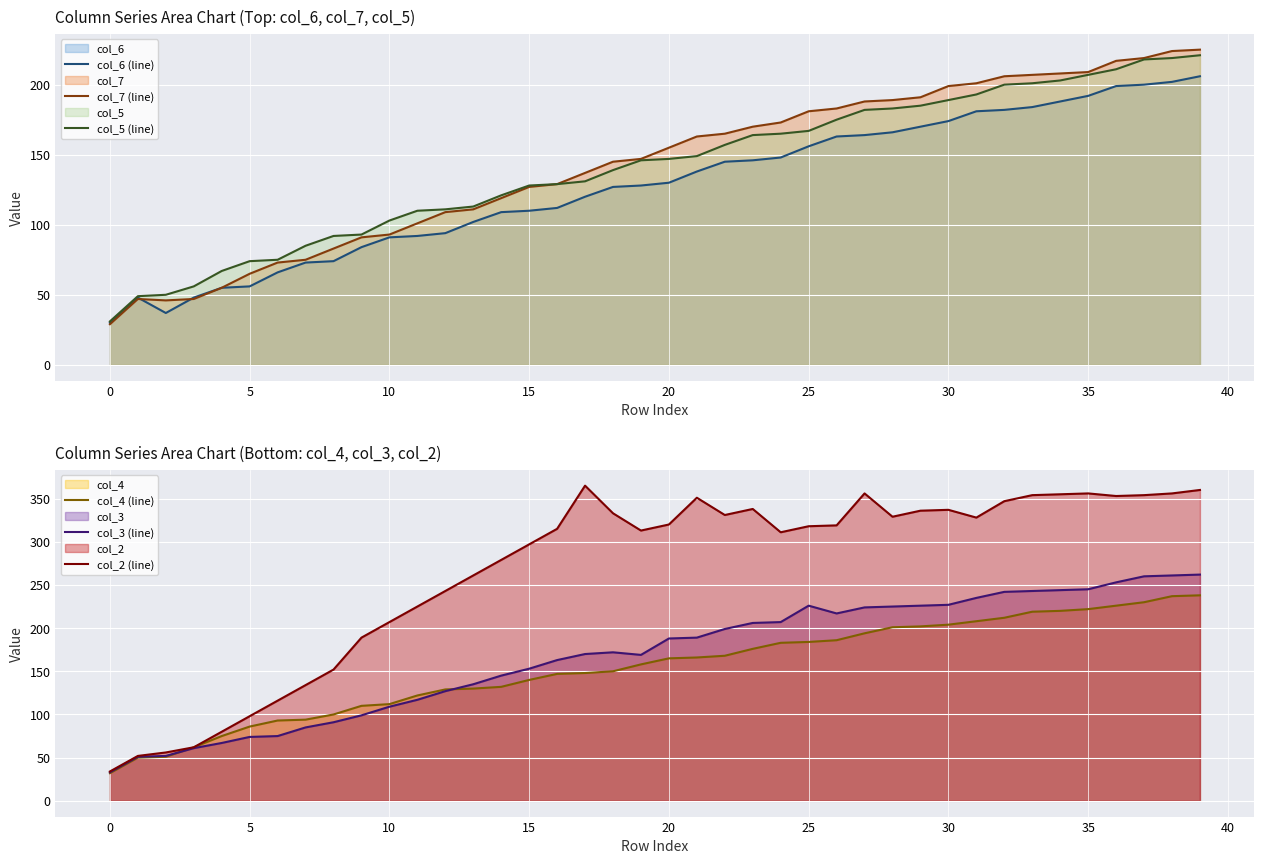

How many data points does each series have?

40